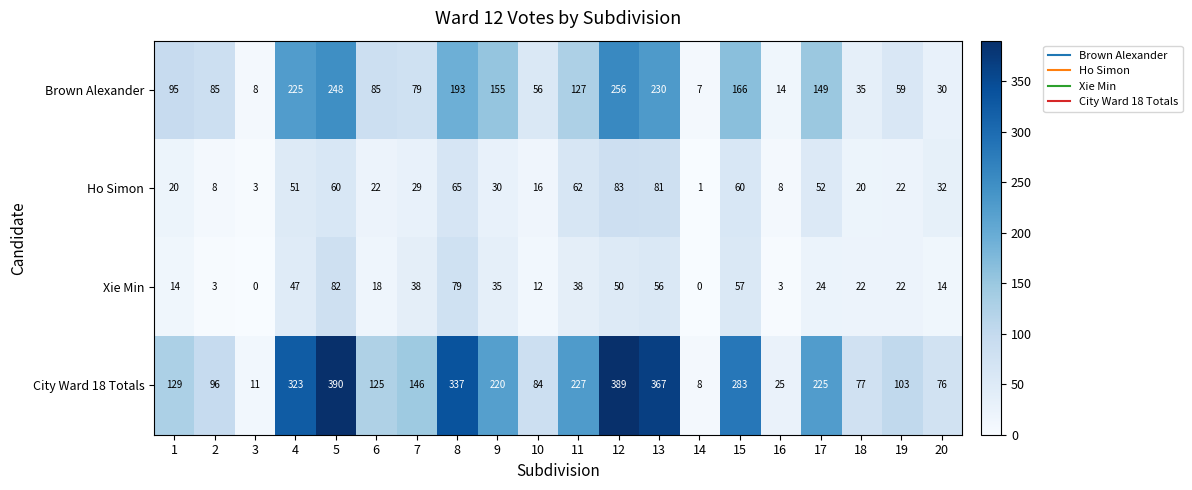

The Brown Alexander series shows 120 at 2. True or false?

False